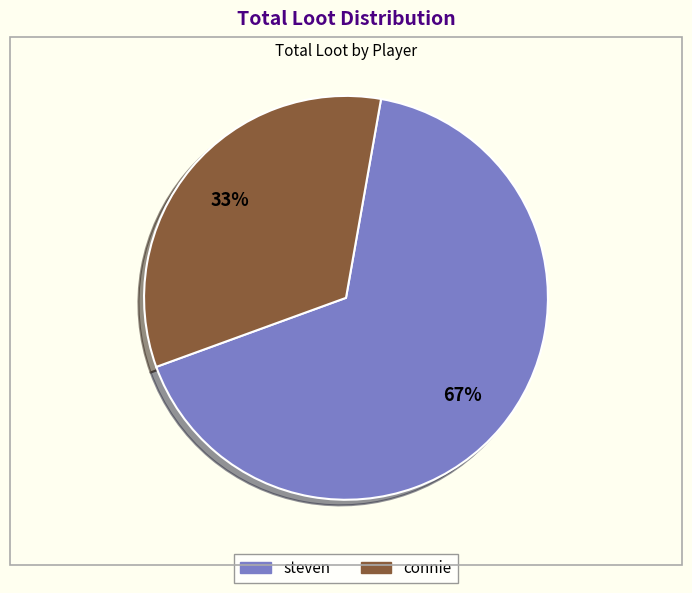

Rank the categories by value from highest to lowest.

steven, connie